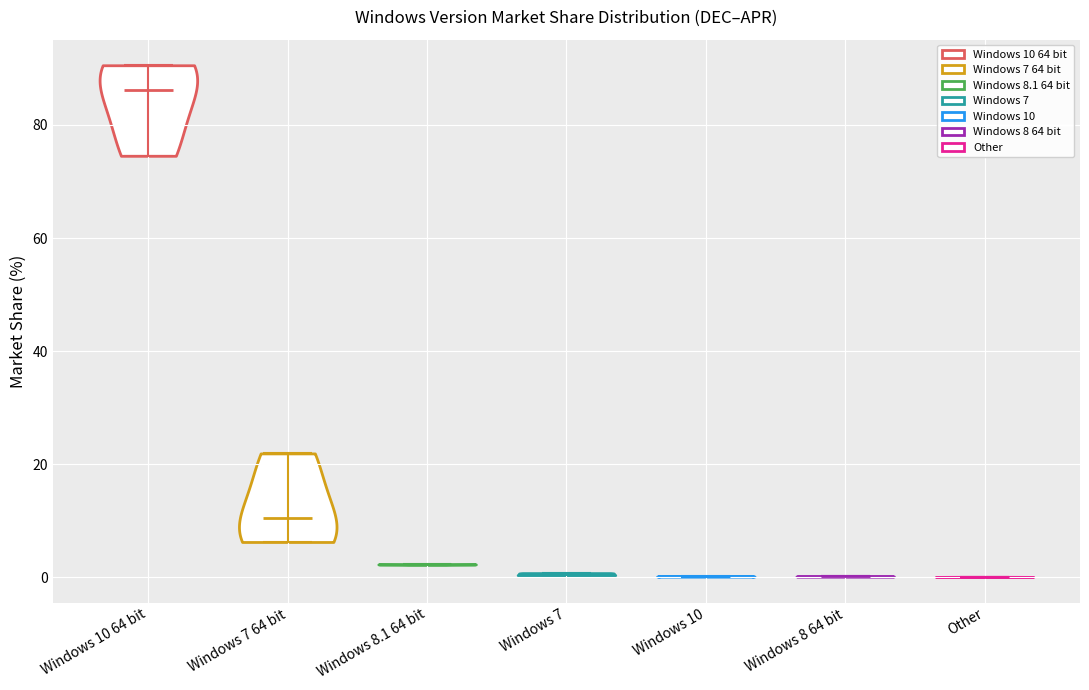

What is the highest point the violin for Windows 7 reaches on the y-axis? The values are not printed on the chart, so give them approximately, as read against the axis.

0